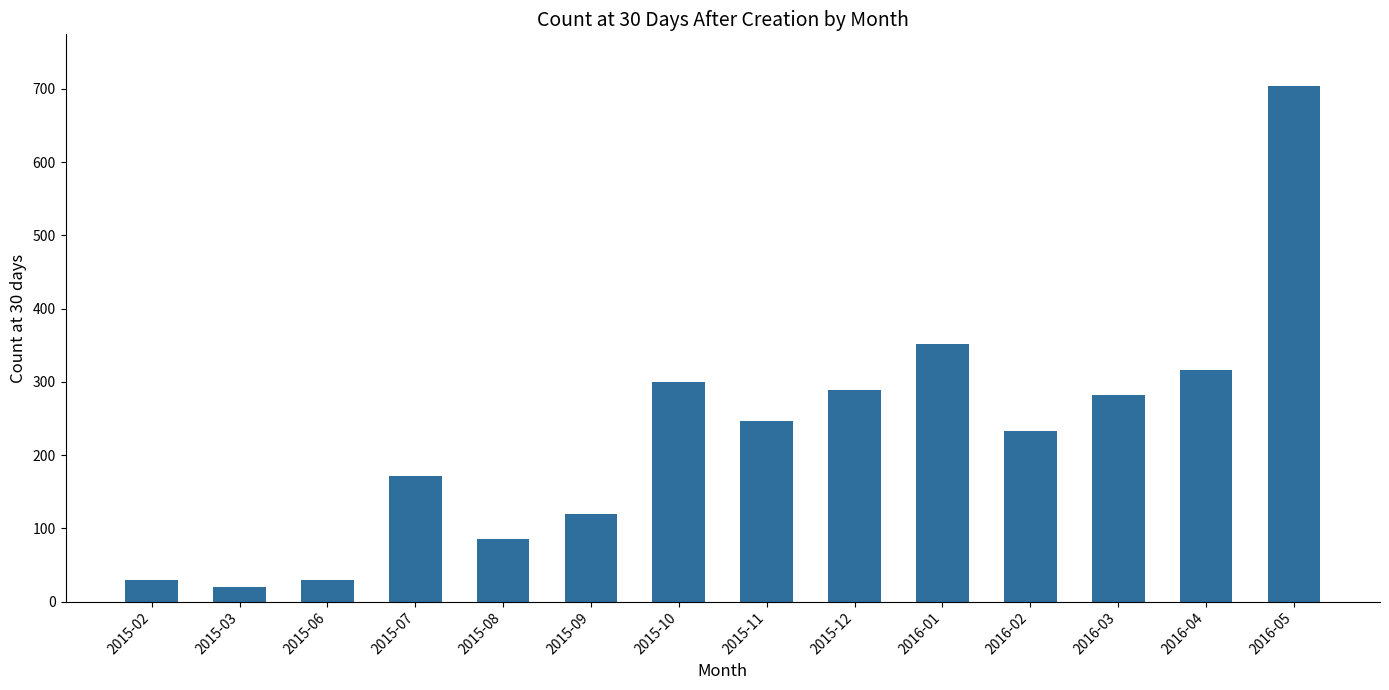

Approximately how many times larger is the value at 2016-01 compared to 2015-06?

12.1